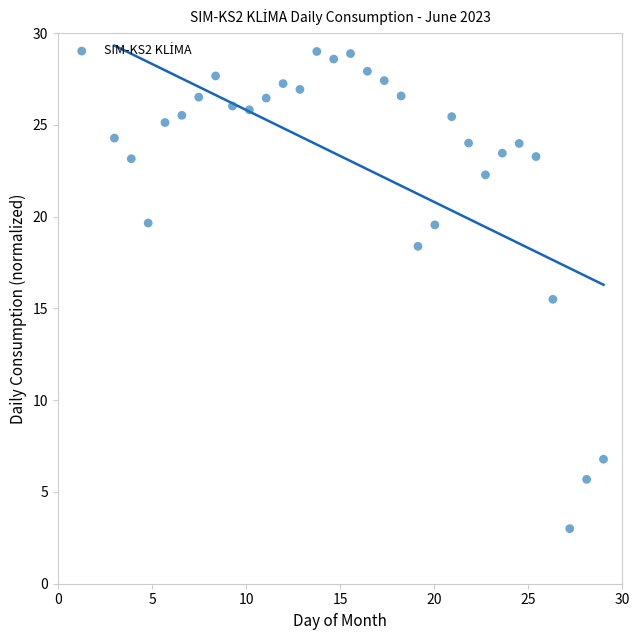

What Y value in the scatter plot is closest to 16?

15.5